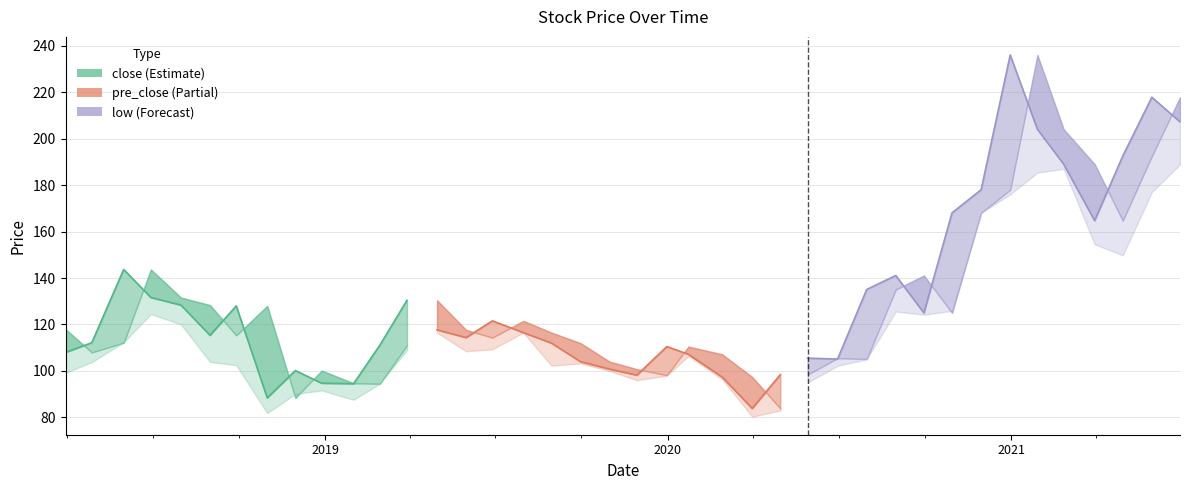

Rank the categories by pre_close value from lowest to highest.

14, 31, 28, 29, 15, 18, 13, 30, 19, 20, 11, 12, 16, 38, 17, 27, 21, 37, 24, 33, 22, 25, 39, 23, 8, 32, 34, 26, 35, 10, 9, 36, 2, 7, 6, 3, 1, 4, 0, 5